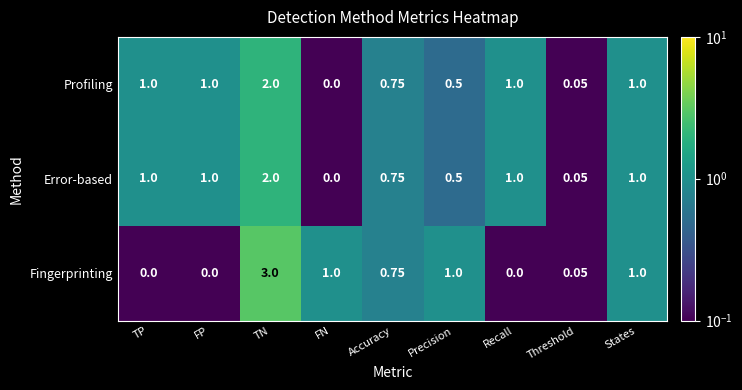

Which series has the largest range (max minus min)?

Fingerprinting